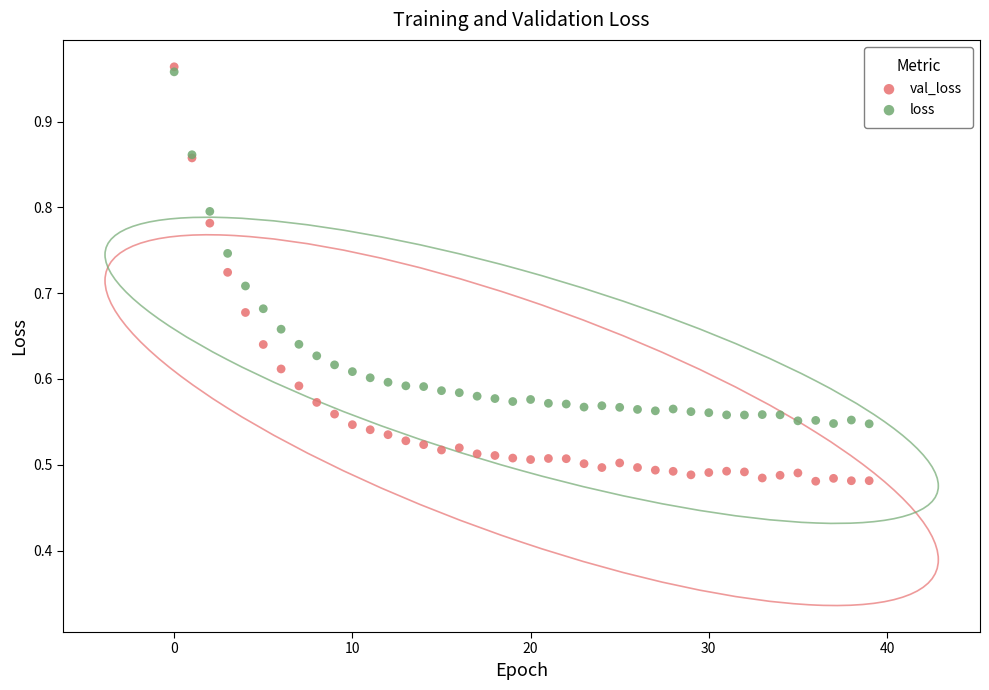

What are all the series names shown in the legend?

val_loss, loss